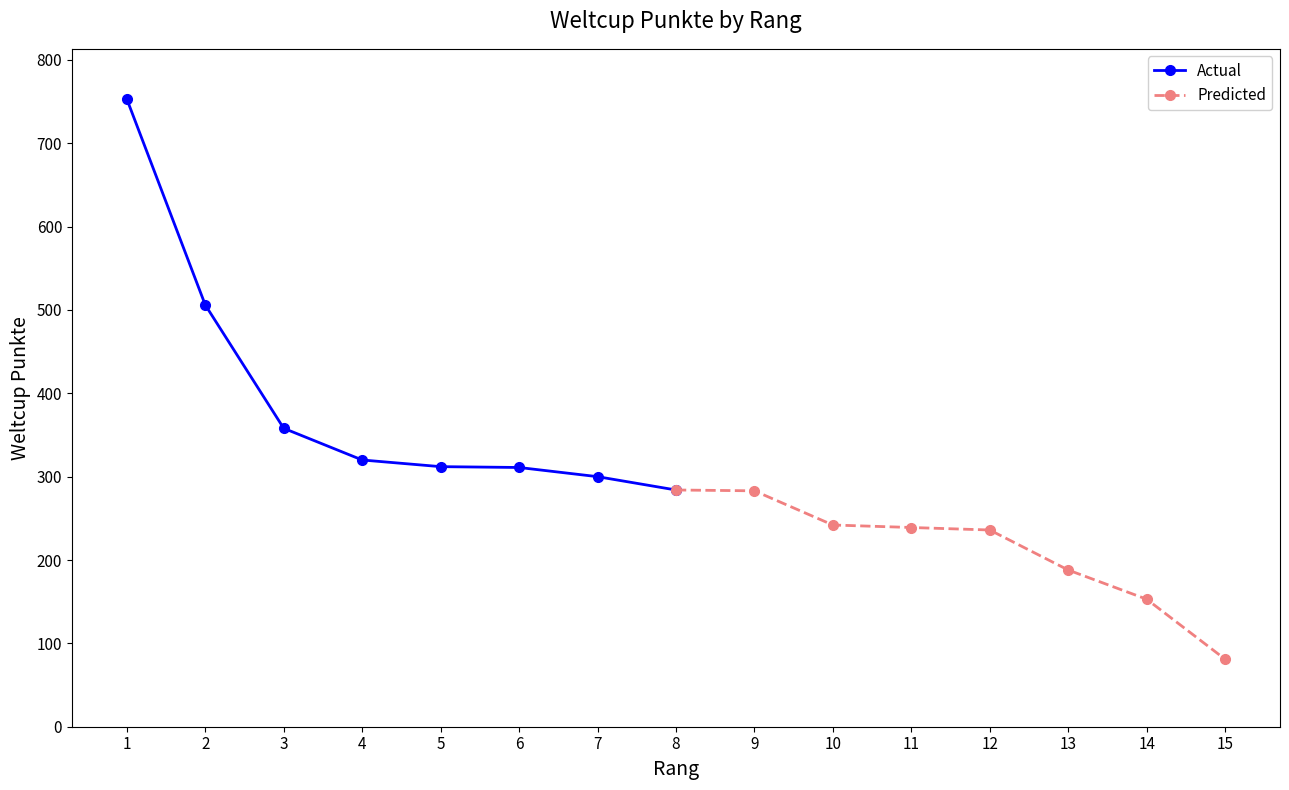

How many lines are shown in the chart?

2